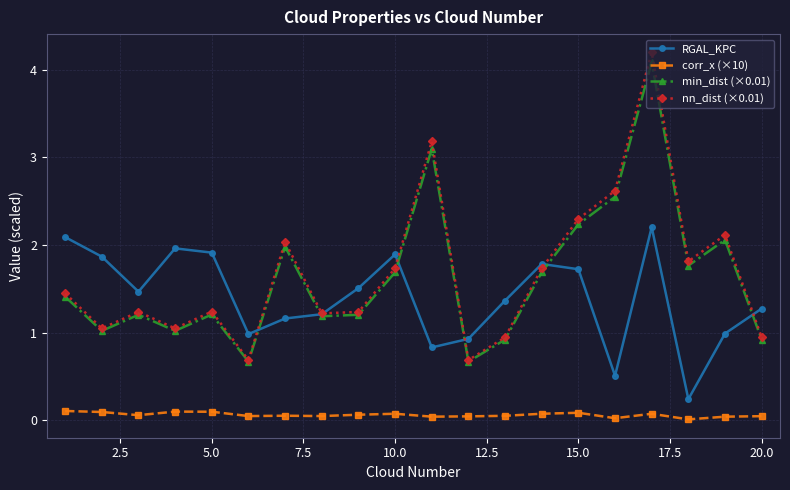

What is the lowest value of the min_dist (×0.01) series?

0.7